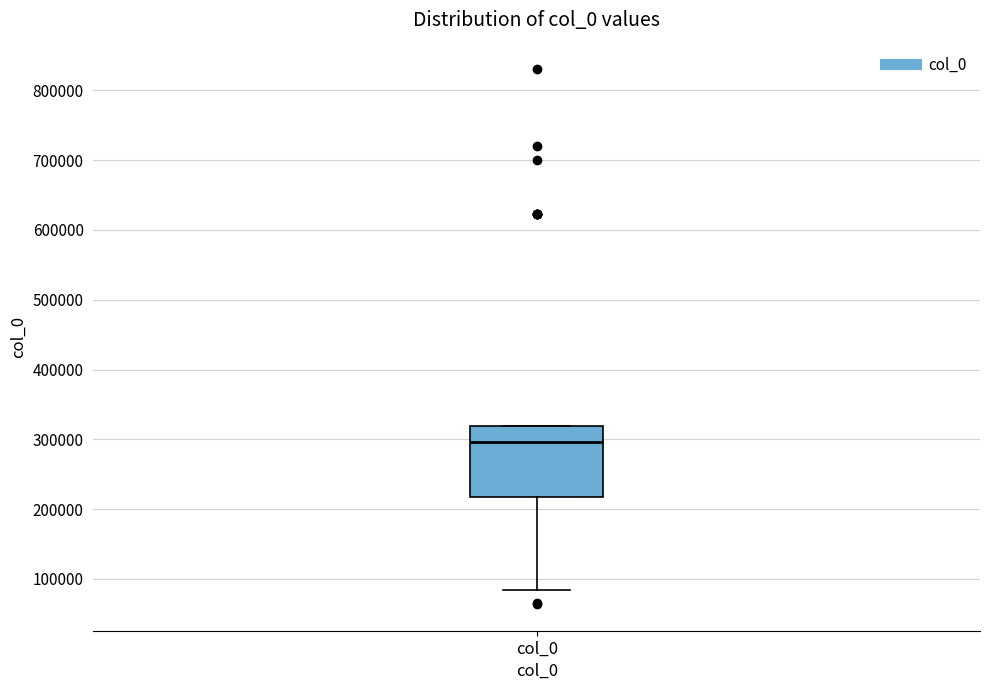

Transcribe this box plot: give where the median line is, the range the box spans, and where the two whiskers end, as read against the y-axis. The values are not printed on the chart, so give them approximately, as read against the axis.

median 300000, box 220000 to 320000, whiskers 80000 to 320000